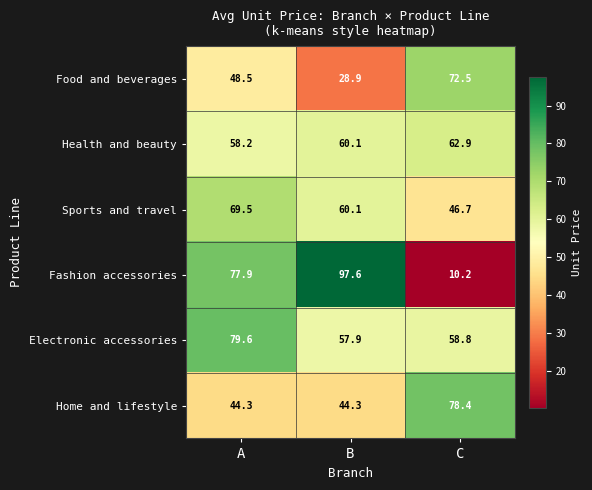

True or false: Electronic accessories has a value of 79.6 at A.

True